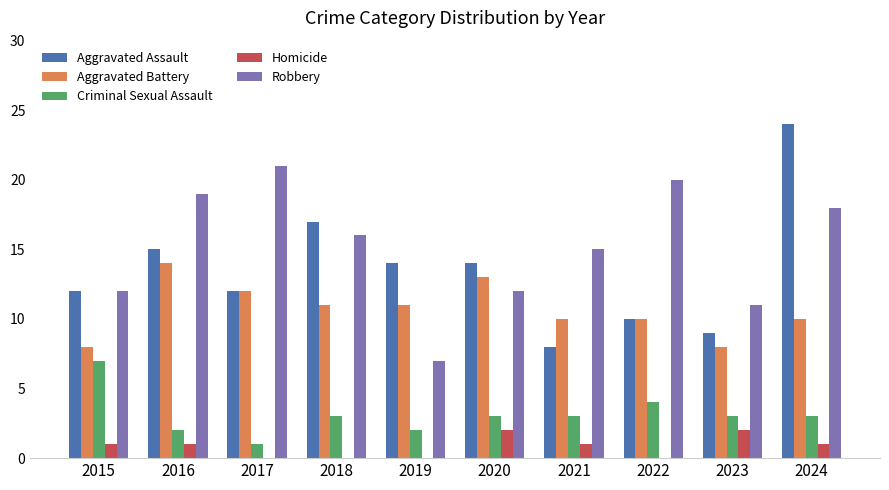

What is the maximum value for Aggravated Battery?

14